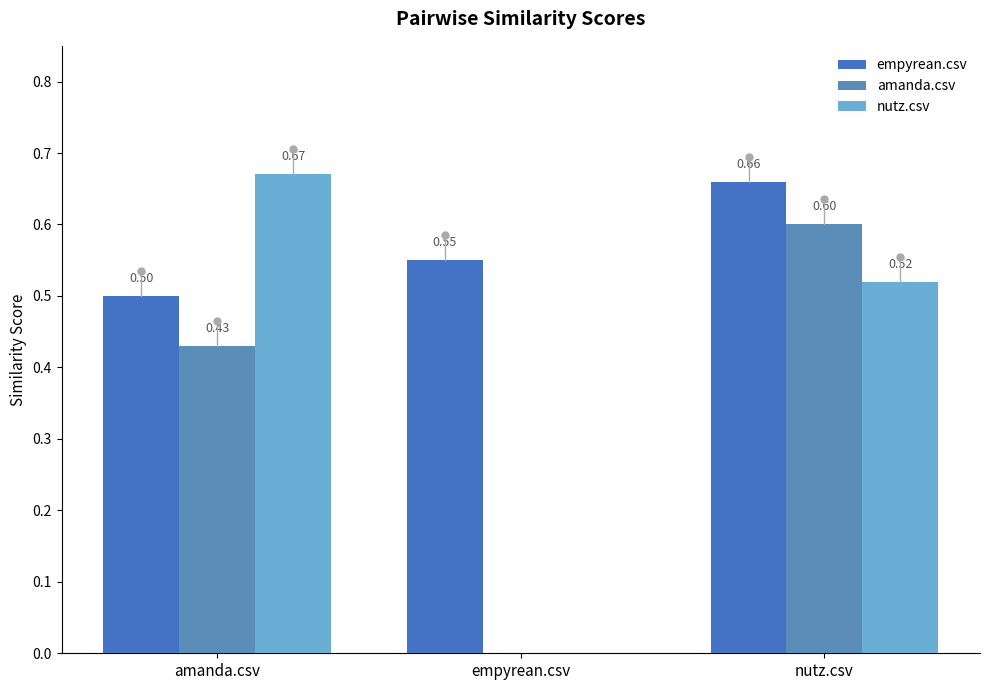

Are the bars grouped side by side (vs. stacked)?

Yes